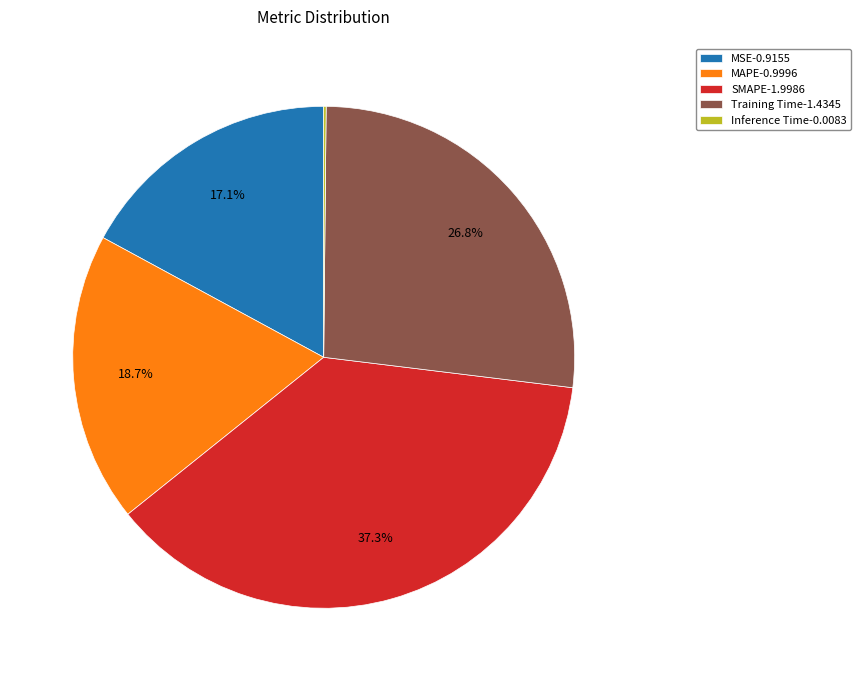

To the nearest percent, what is the average slice percentage?

20%